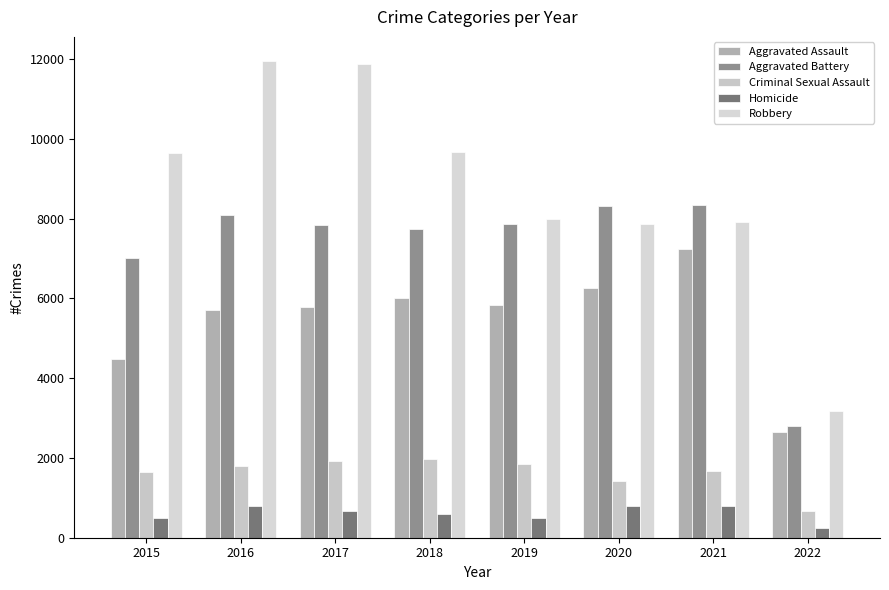

Reading right to left, extract all data points from this chart.

Aggravated Assault: 2022=2659	2021=7238	2020=6263	2019=5840	2018=6001	2017=5793	2016=5712	2015=4480
Aggravated Battery: 2022=2790	2021=8348	2020=8318	2019=7857	2018=7735	2017=7845	2016=8085	2015=7018
Criminal Sexual Assault: 2022=678	2021=1665	2020=1429	2019=1852	2018=1963	2017=1925	2016=1805	2015=1653
Homicide: 2022=247	2021=801	2020=785	2019=498	2018=589	2017=672	2016=786	2015=496
Robbery: 2022=3173	2021=7921	2020=7855	2019=7994	2018=9679	2017=11880	2016=11960	2015=9638